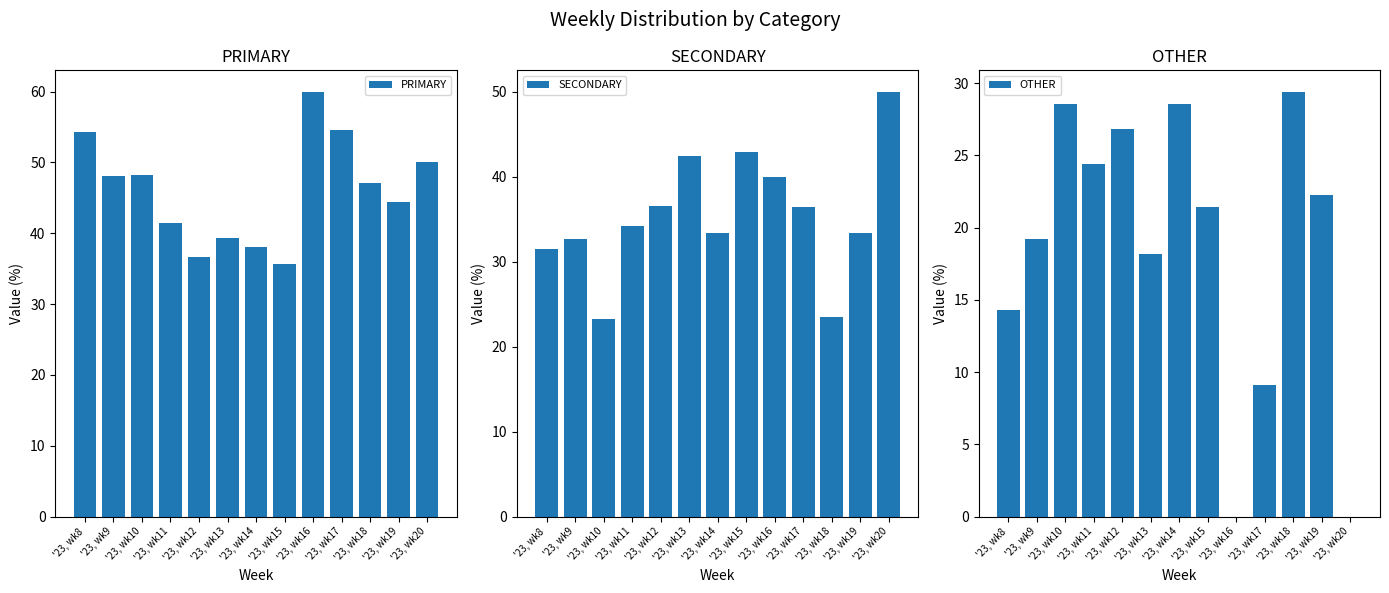

Which category has the highest value in the PRIMARY series?

'23, wk16